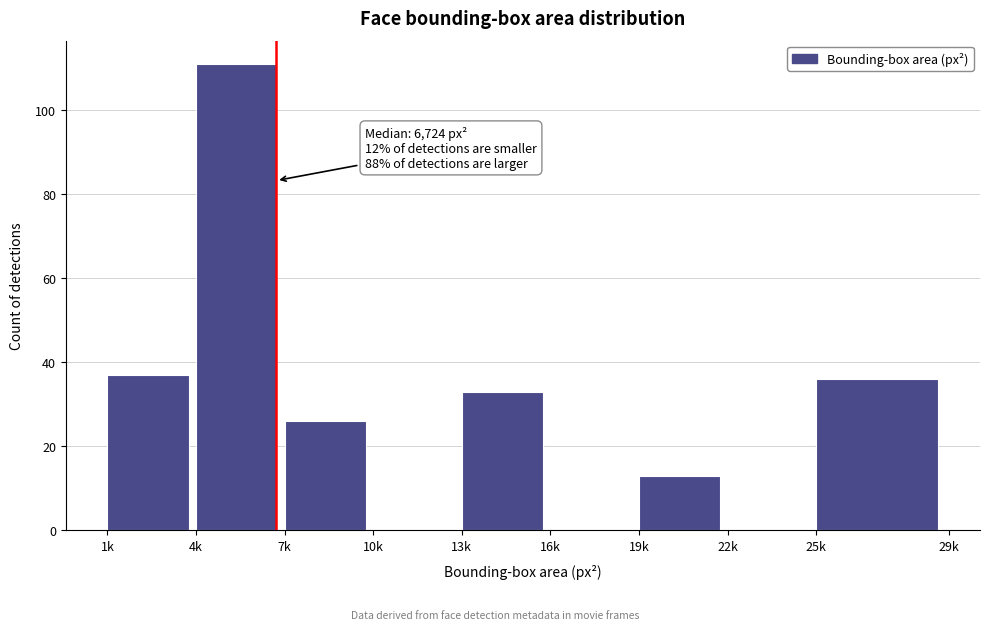

Reading right to left, list all the values displayed in this chart.

25k=36	22k=0	19k=13	16k=0	13k=33	10k=0	7k=26	4k=111	1k=37